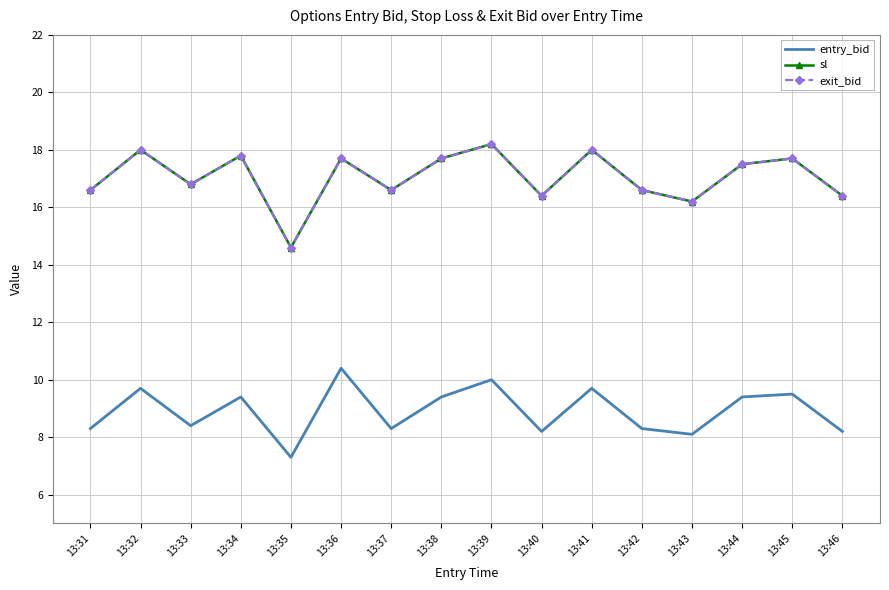

What is the maximum value shown in the chart?

18.2